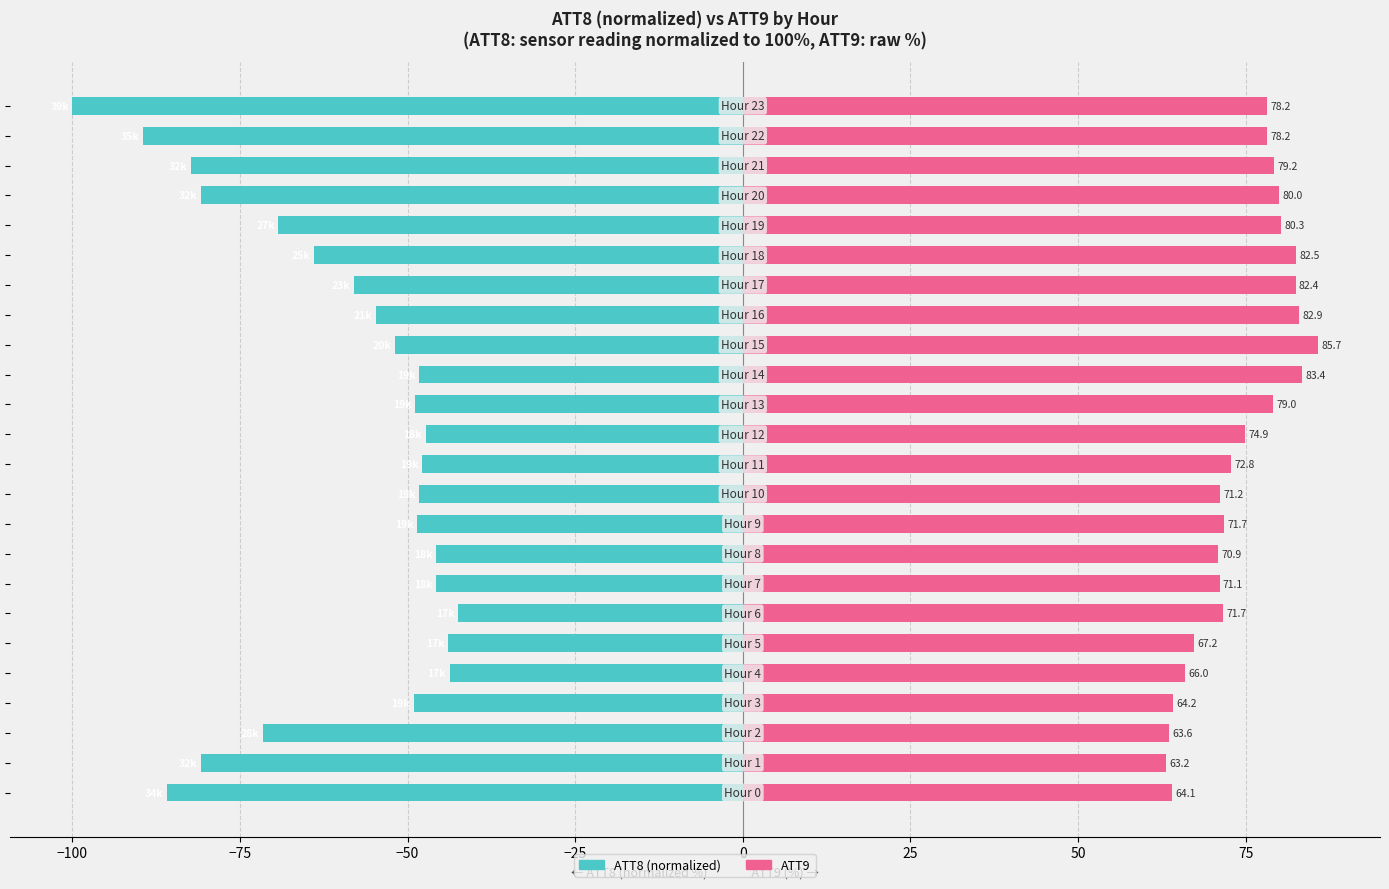

Which series changed the most between 12 and 16?

ATT9